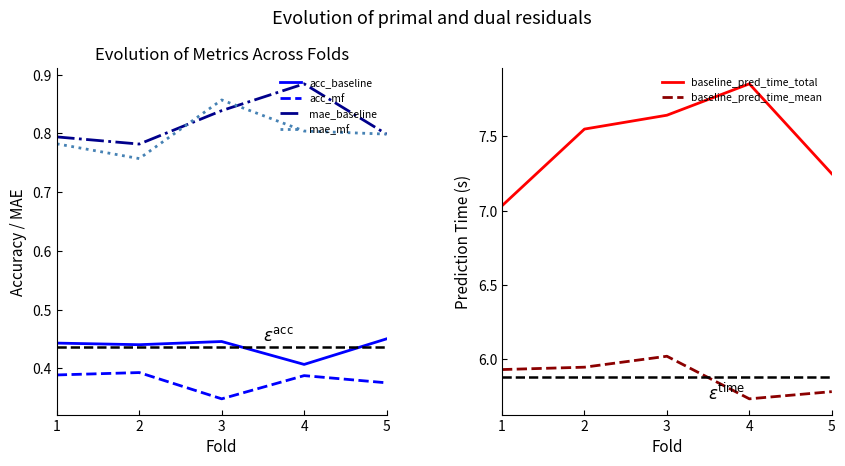

Where is mae_baseline nearest to the value 0?

2